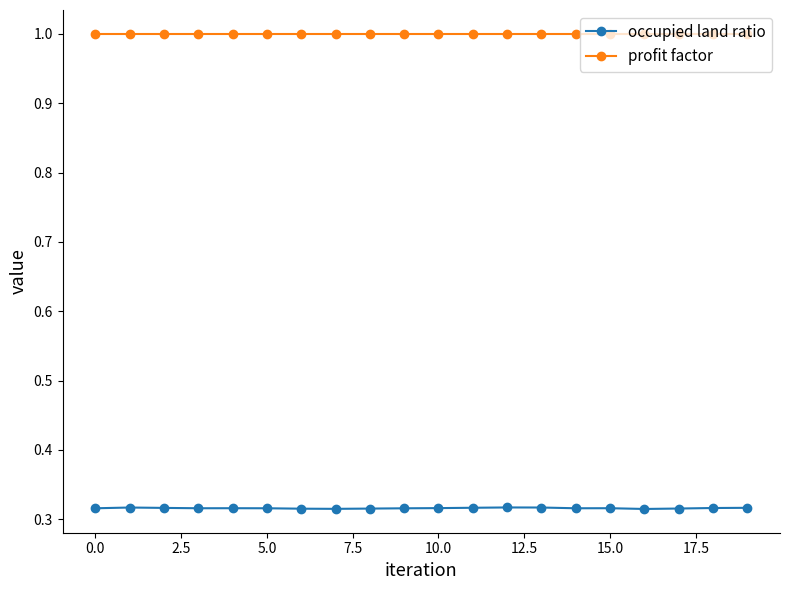

Which series has the widest spread of values?

occupied land ratio